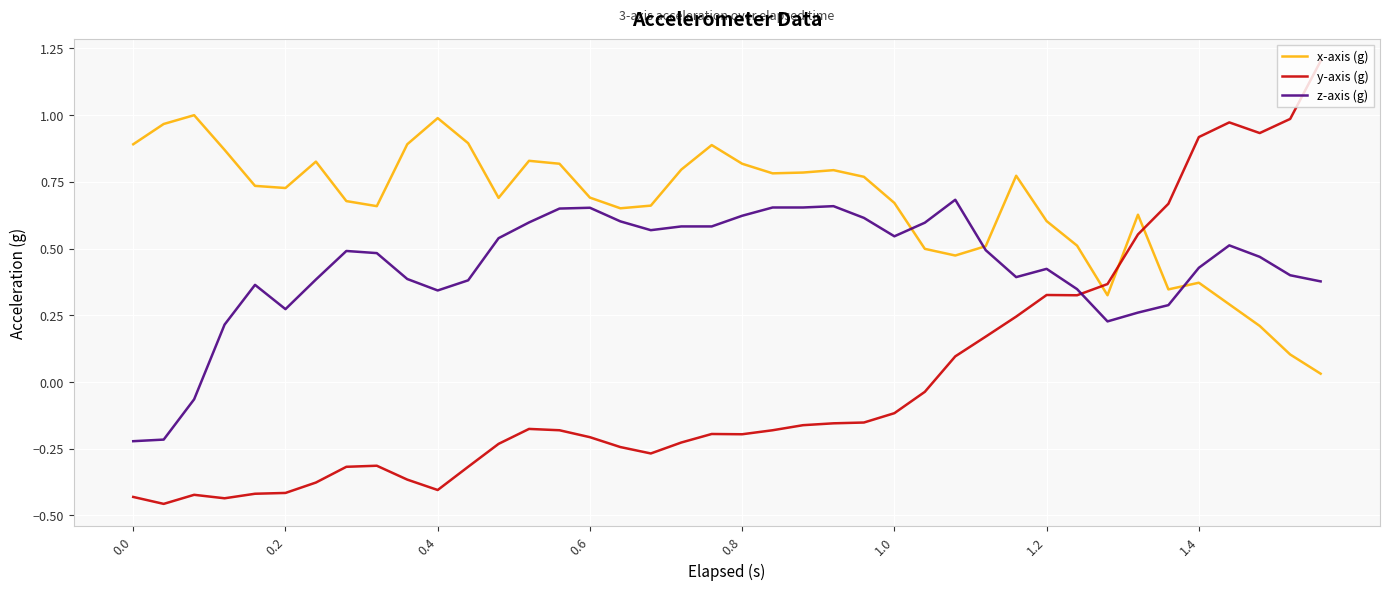

What are all the series names shown in the legend?

x-axis (g), y-axis (g), z-axis (g)